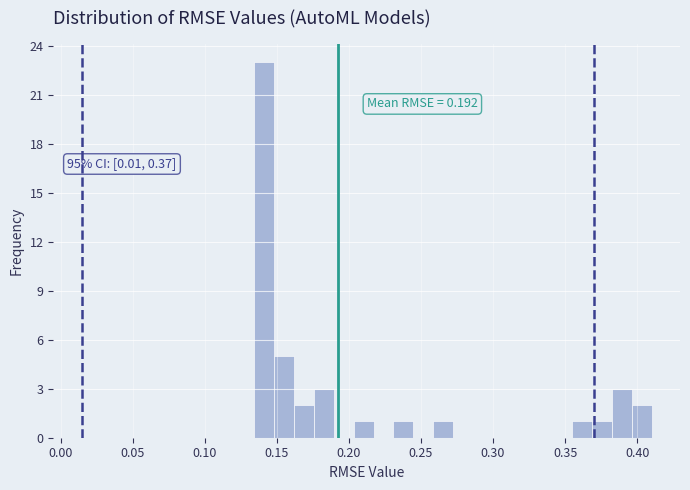

Around what value on the x-axis is the tallest bar? Give the approximate position of its centre, as read against the axis.

0.140